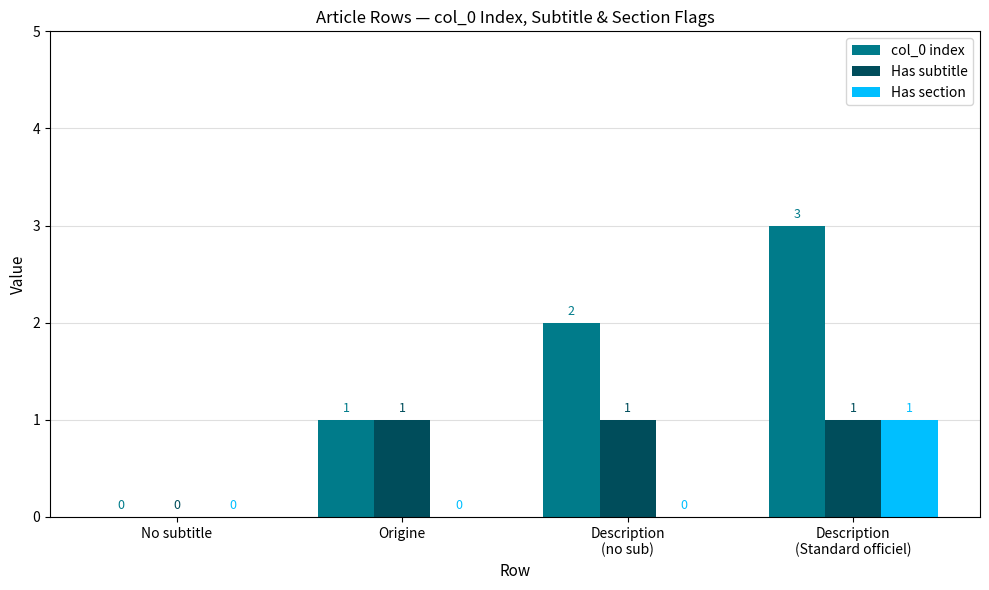

Which category has the highest value in the col_0 index series?

Description
(Standard officiel)